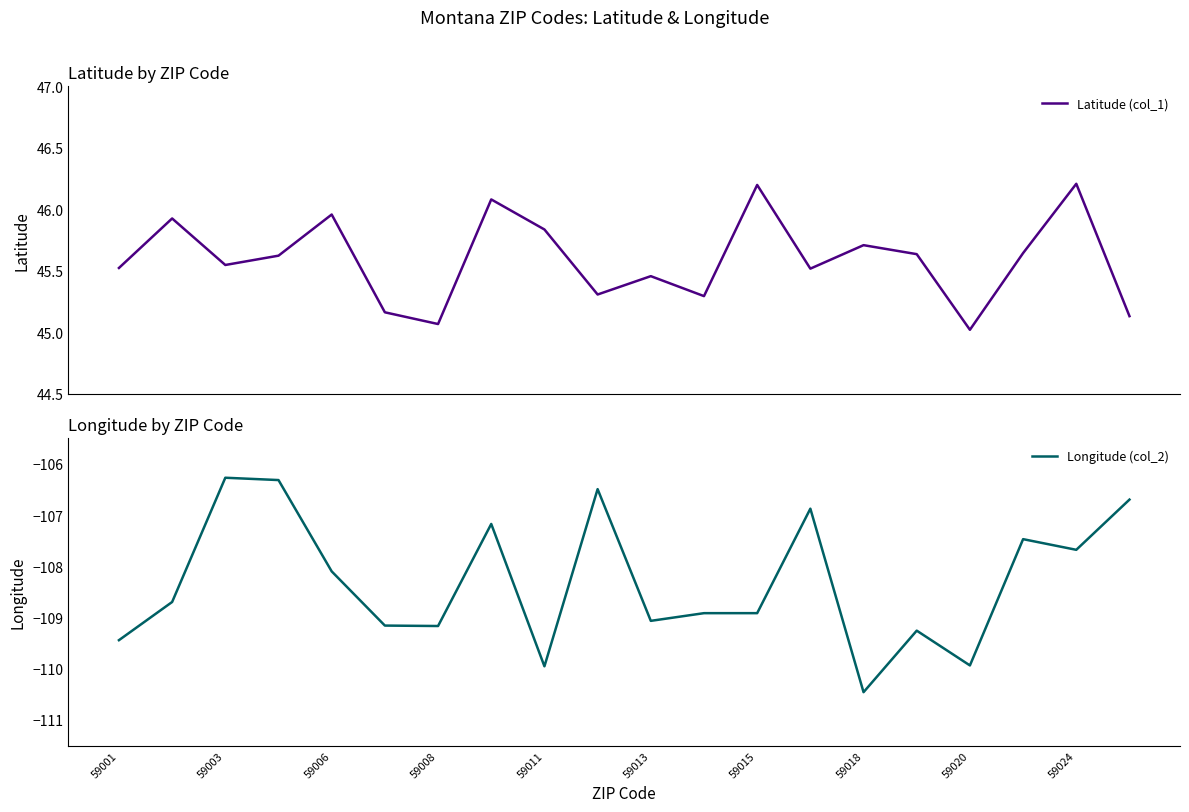

Where does the Longitude (col_2) series first go above -108?

59003